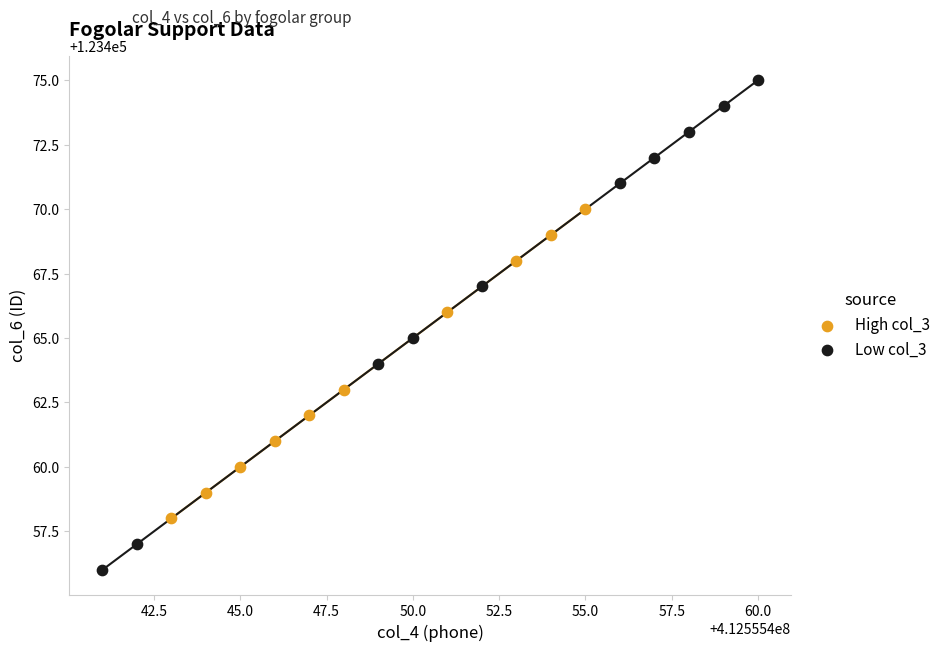

Which series has the widest spread of Y values?

Low col_3